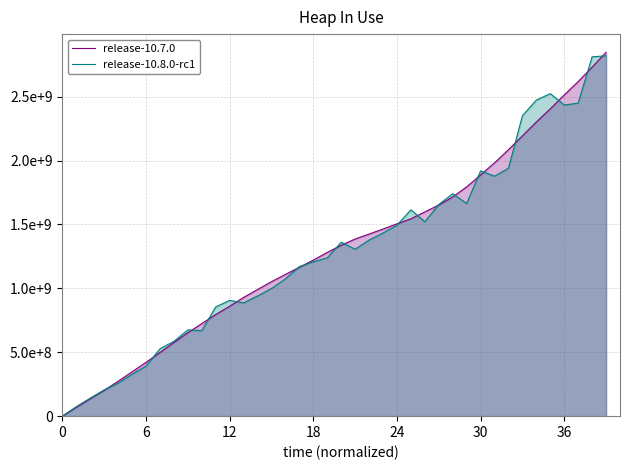

Does the chart display data point markers on the line(s)?

No